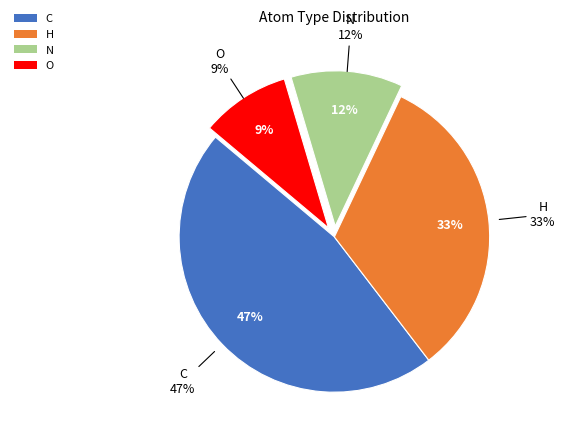

What percentage do N and H together represent?

44.2%